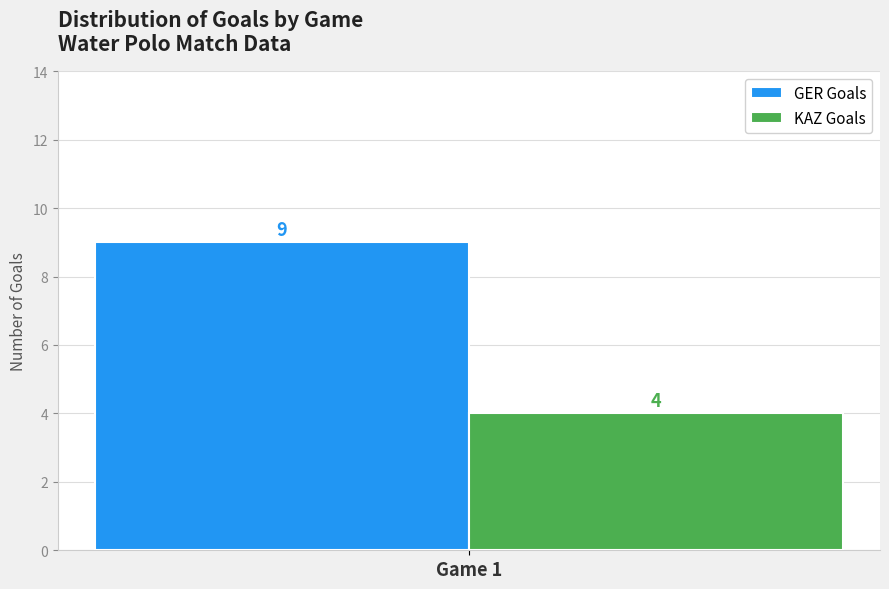

What value does the GER Goals series have at Game 1?

9